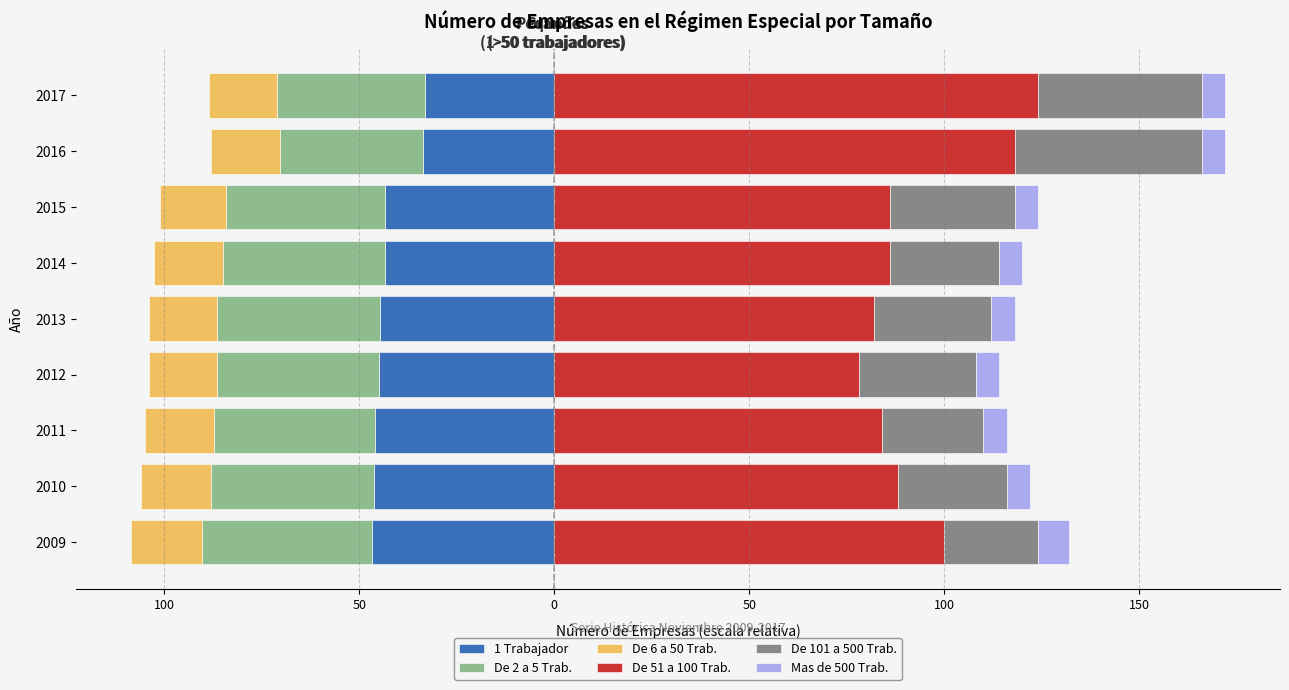

At how many categories does at least one series exceed 88?

3